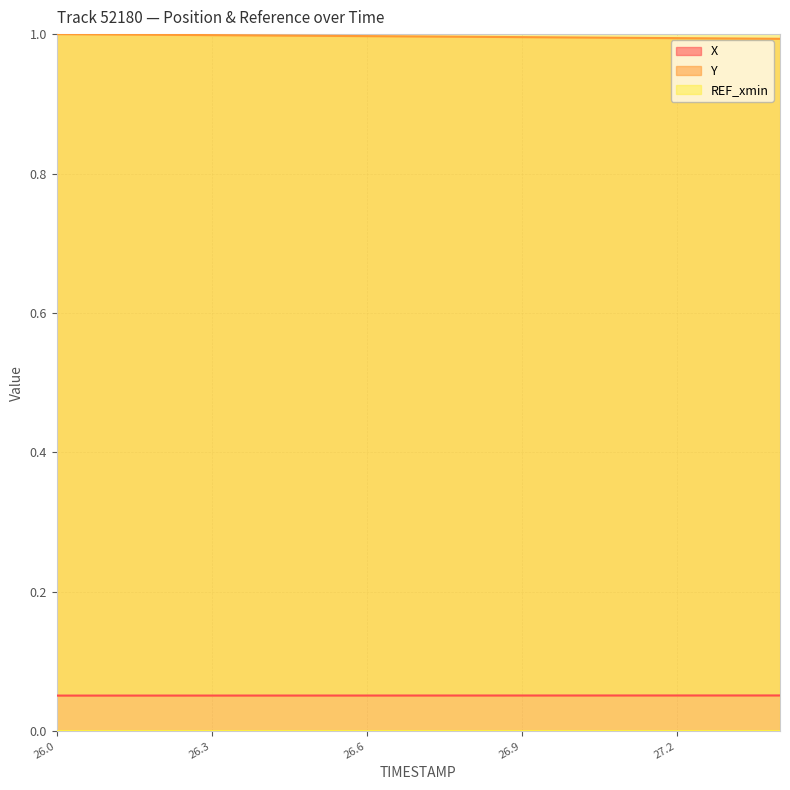

Is it true that X equals 0.0 at 26.9?

False